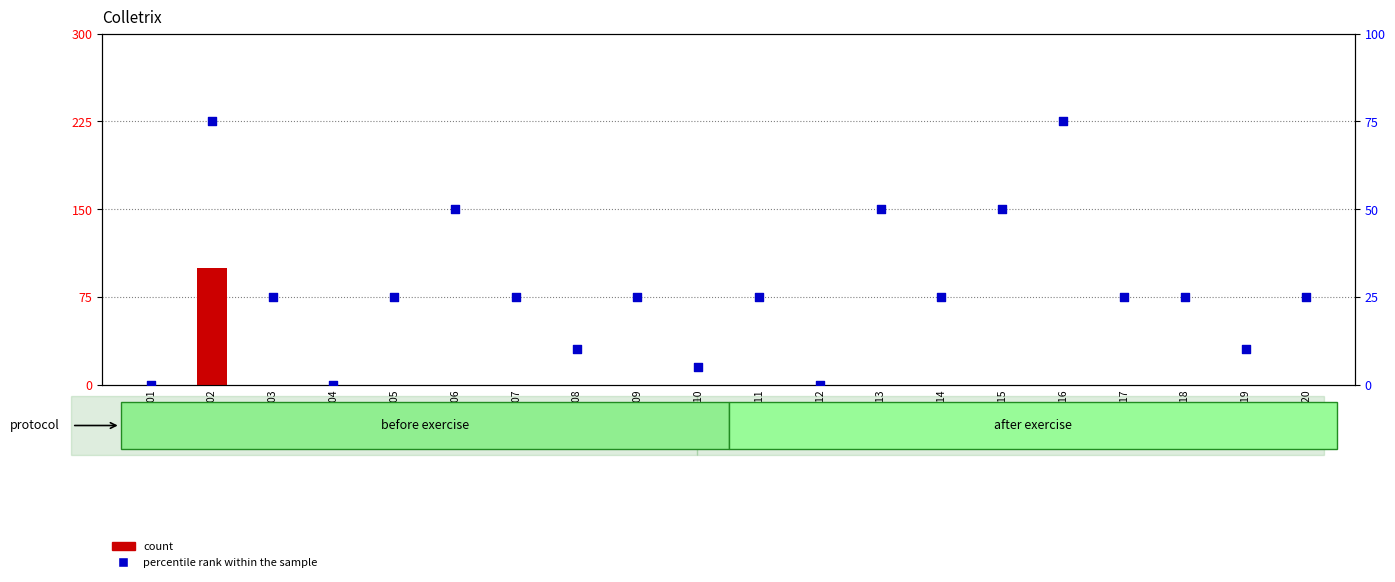

Which series contains the lowest Y value?

count